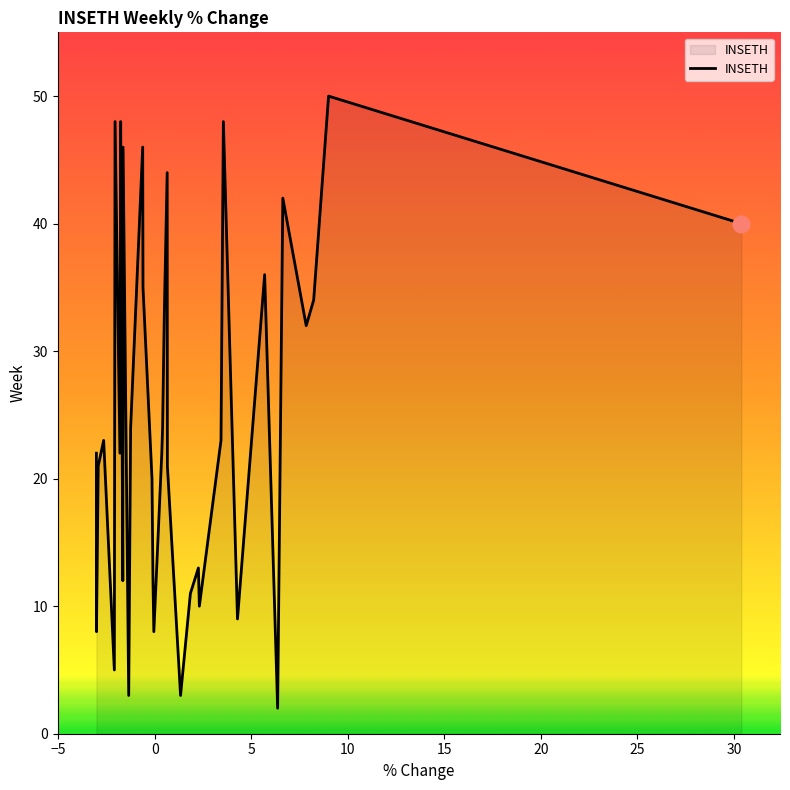

What is the difference between the maximum and second lowest values?

47